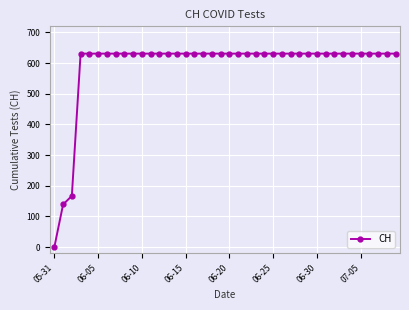

What is the difference between the second highest and minimum values?

631